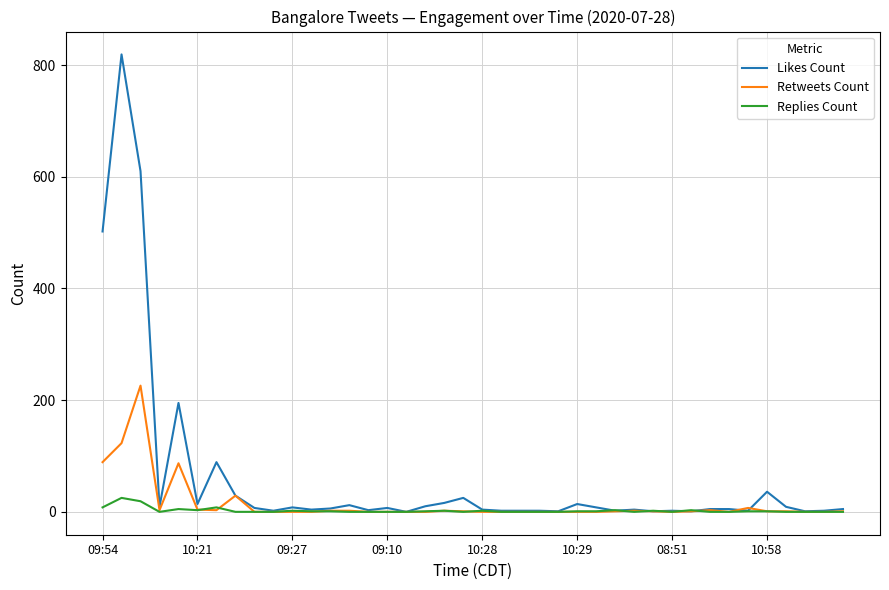

Which series has the largest total across all categories?

Likes Count